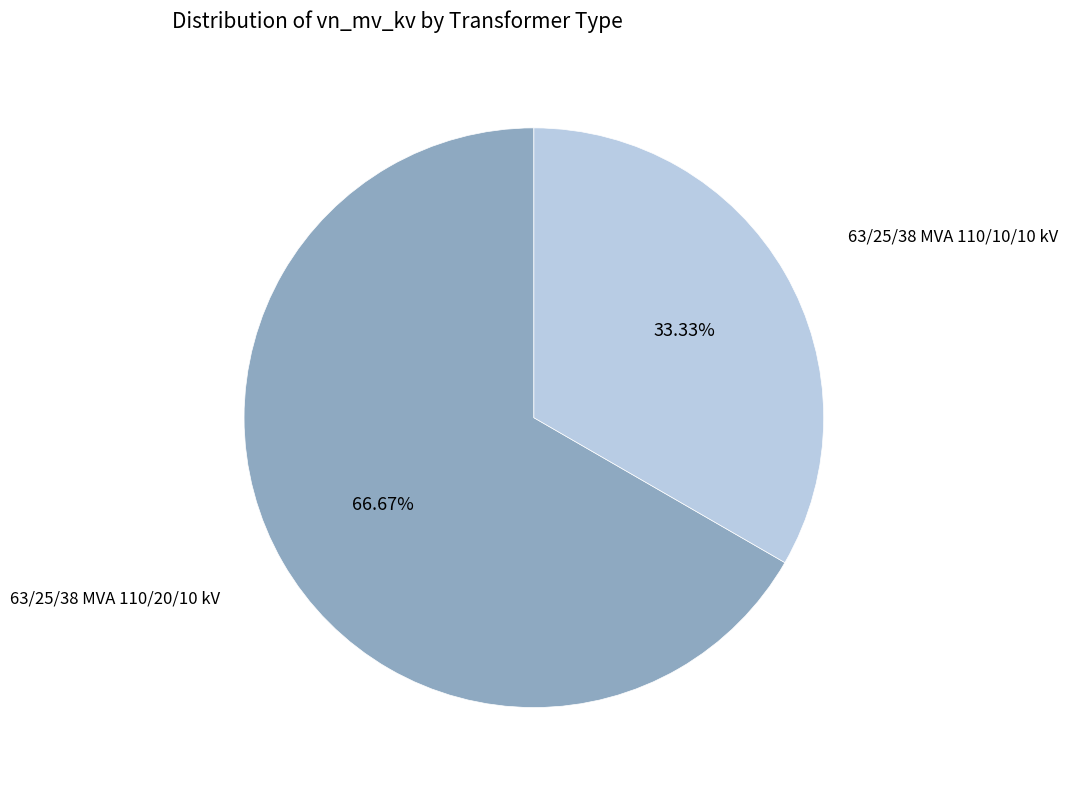

Count the number of slices in the pie.

2